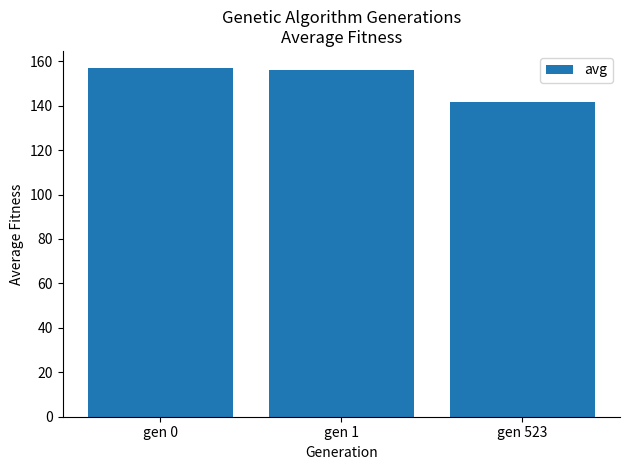

What is the sum of all values?

454.4